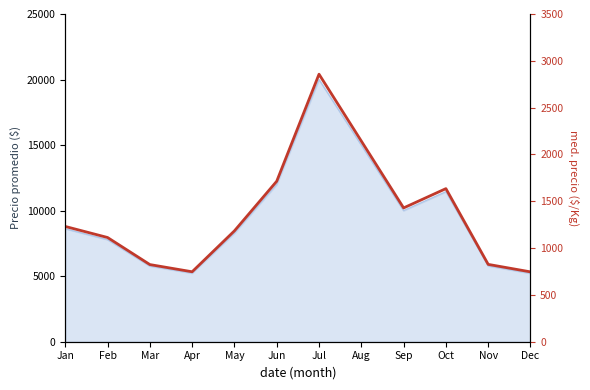

What is the value of the 12th point from the left?

746